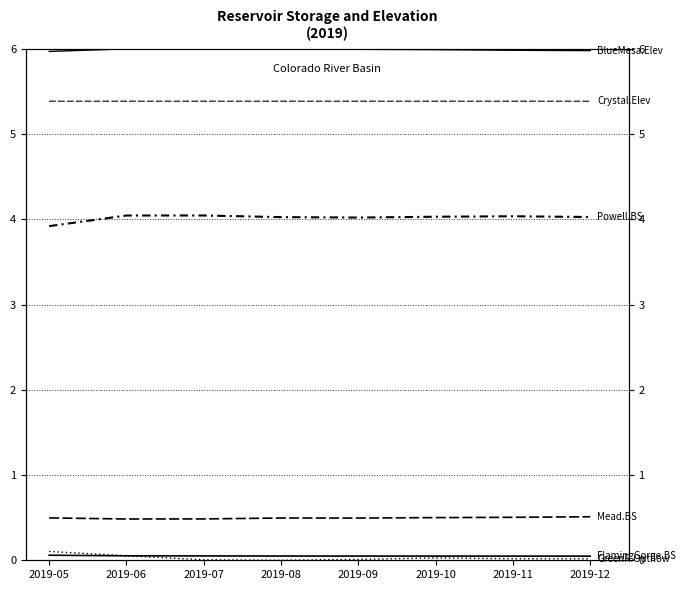

Is the value of Mead.Bank Storage at 2019-08 greater than the value of GreenRAboveFlamingGorge.Outflow at 2019-10?

Yes